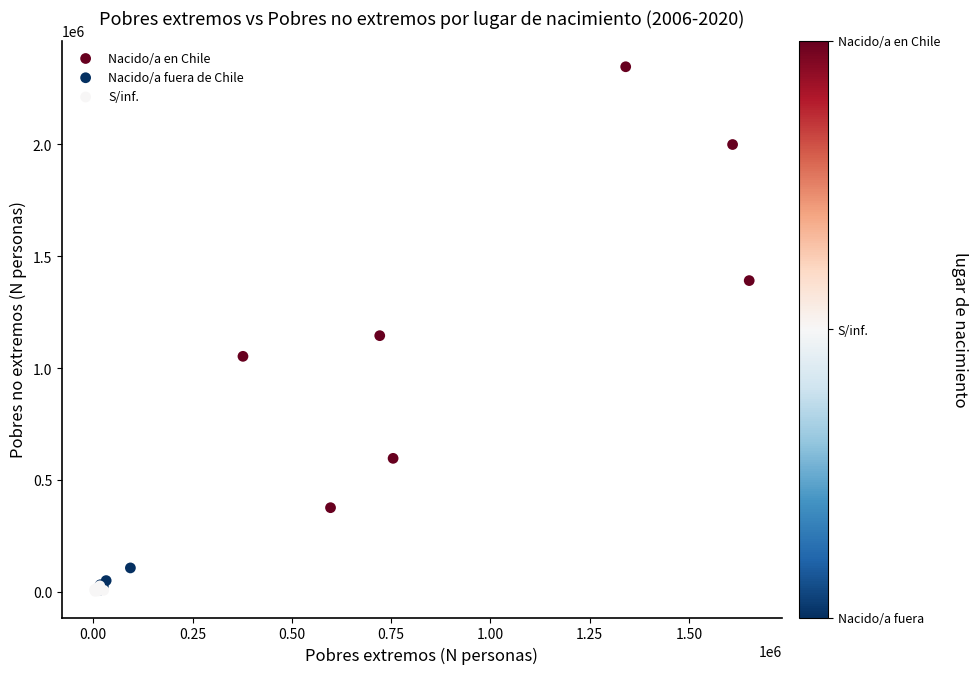

Which series has the widest spread of Y values?

Nacido/a en Chile